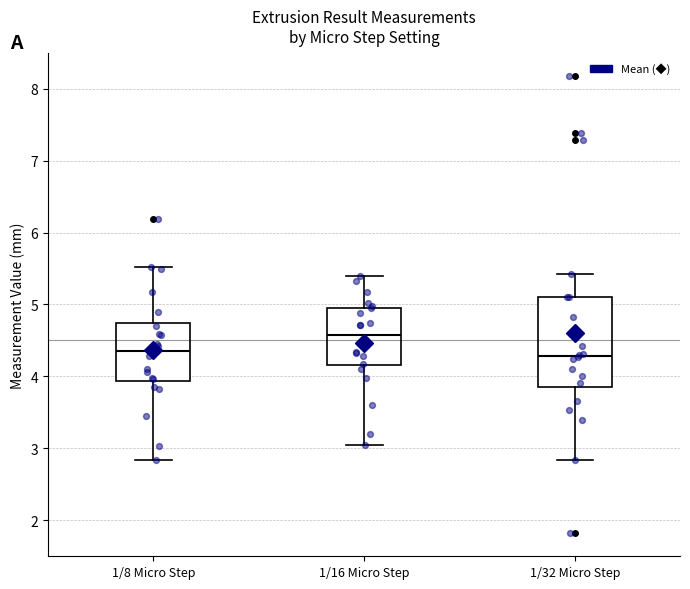

Reading left to right, read every box against the y-axis: the position of its median line, the range the box covers, and the ends of its whiskers. The values are not printed on the chart, so give them approximately, as read against the axis.

1/8 Micro Step: median 4.4, box 3.9 to 4.7, whiskers 2.8 to 5.5
1/16 Micro Step: median 4.6, box 4.2 to 5.0, whiskers 3.1 to 5.4
1/32 Micro Step: median 4.3, box 3.8 to 5.1, whiskers 2.8 to 5.4